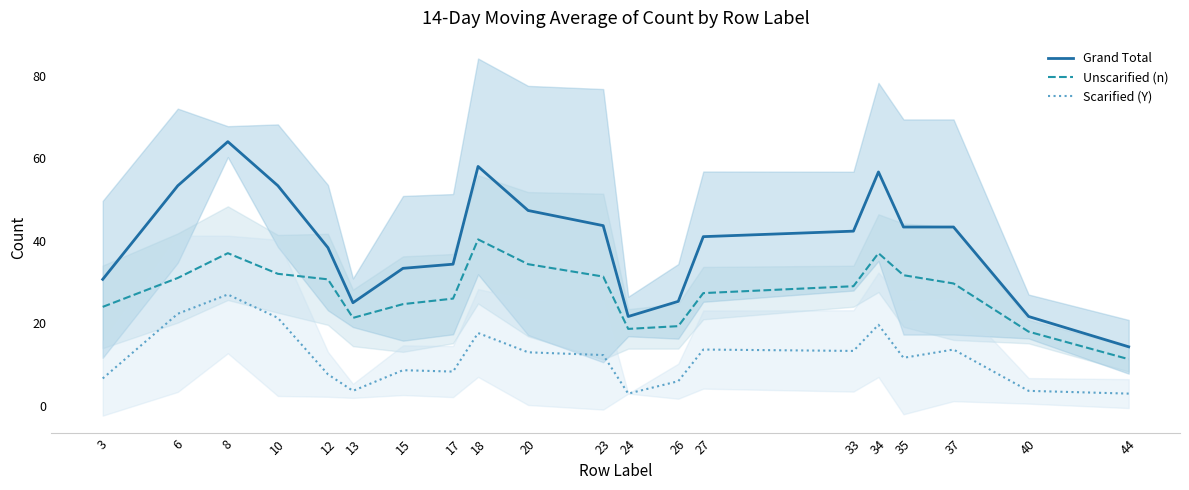

True or false: Scarified (Y) and Unscarified (n) intersect in this chart.

False